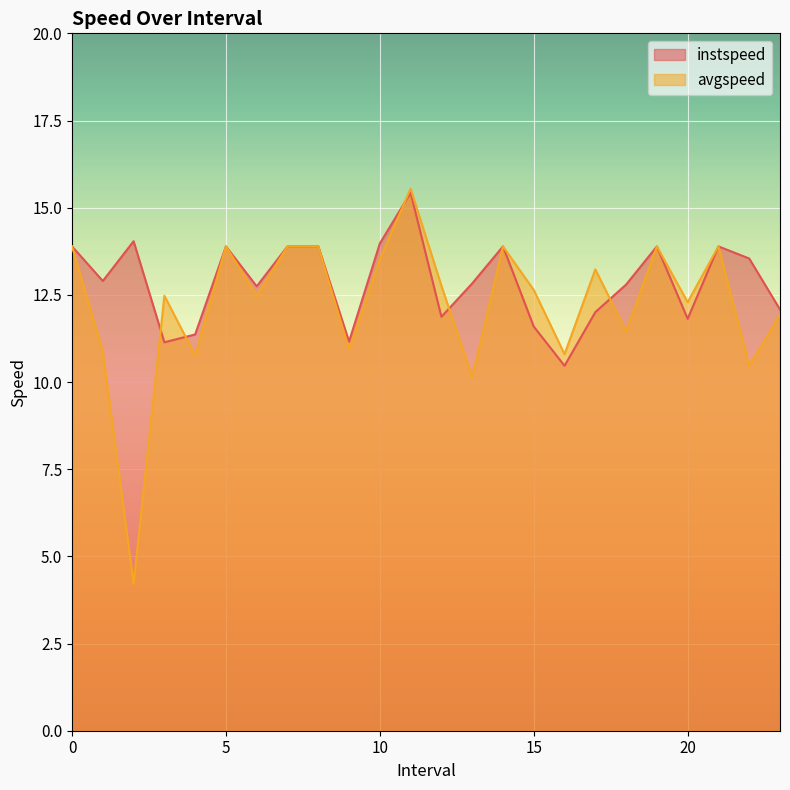

How many times do avgspeed and instspeed cross each other?

5